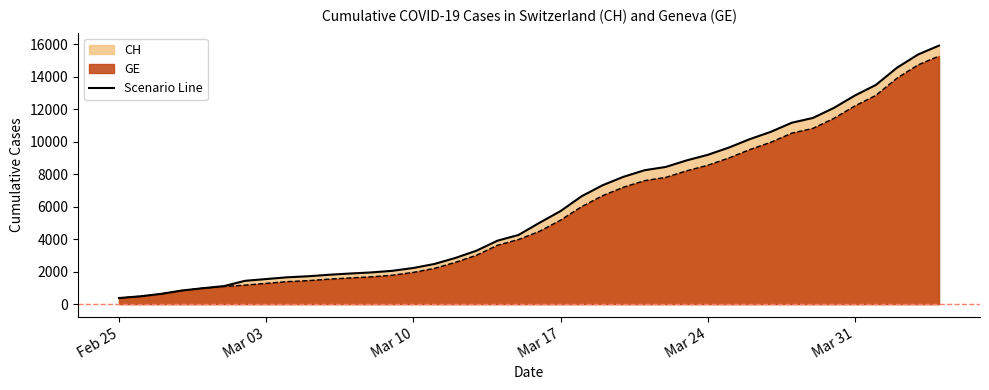

What is the label of the 14th point from the left?

2020-03-09